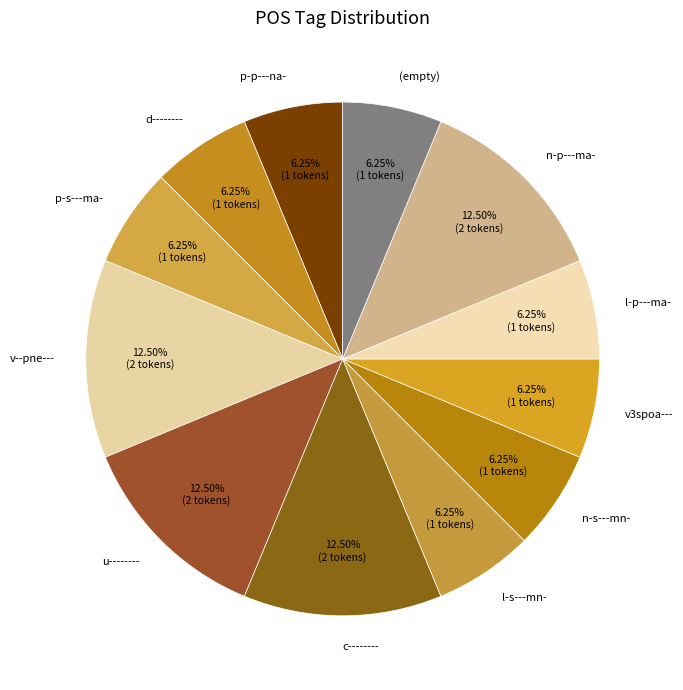

Is p-p---na- the majority of the pie?

No